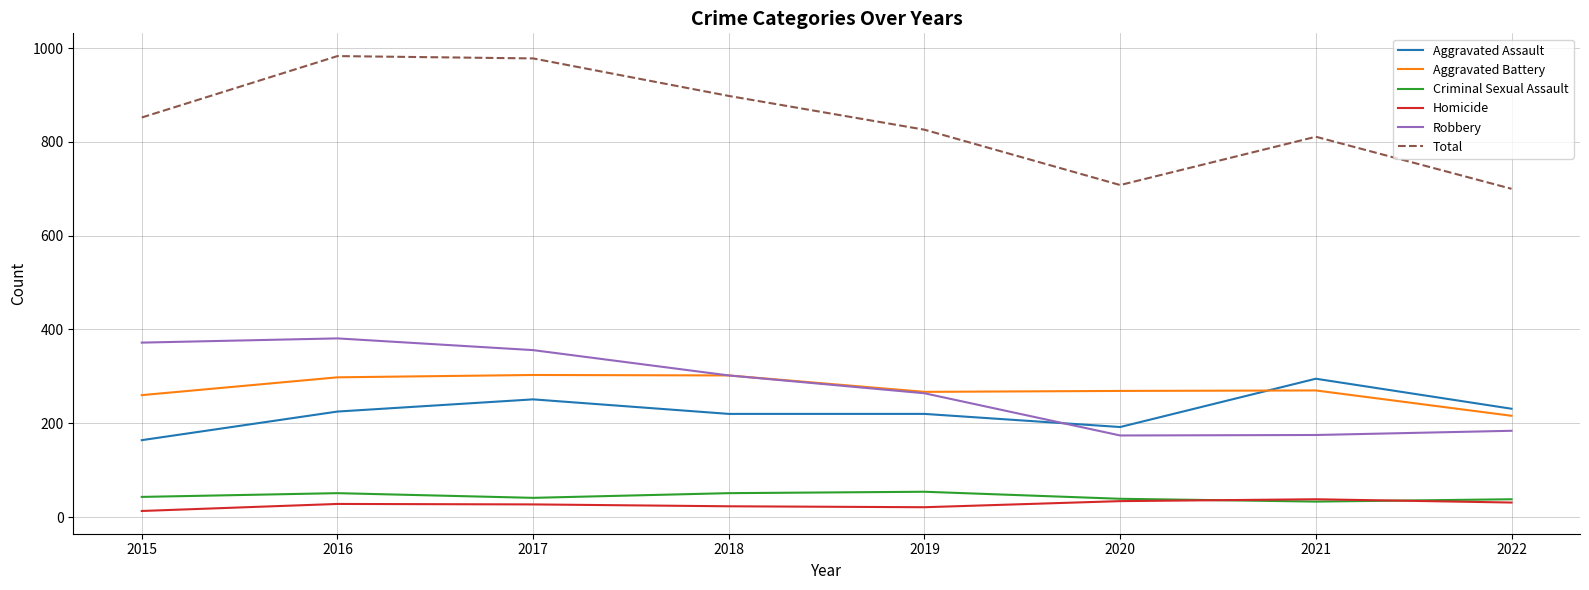

Is the value of Homicide at 2019 greater than the value of Aggravated Battery at 2015?

No